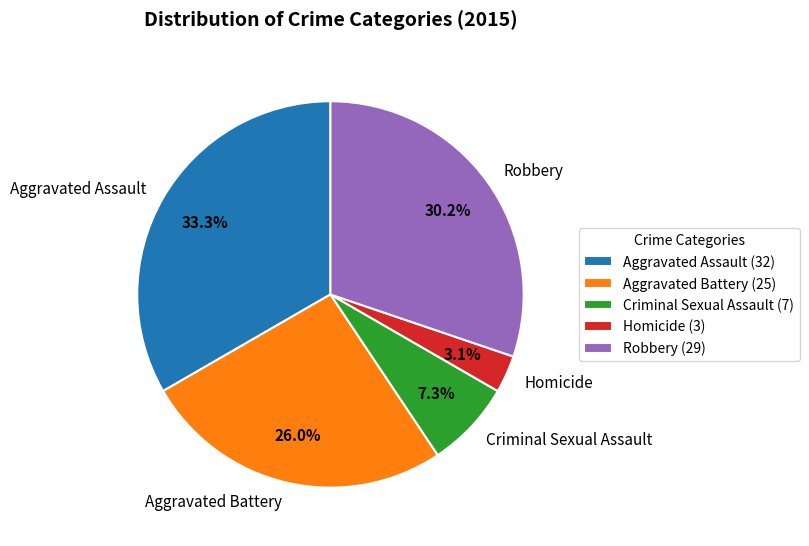

Is it true that Robbery is 21% of the pie?

False